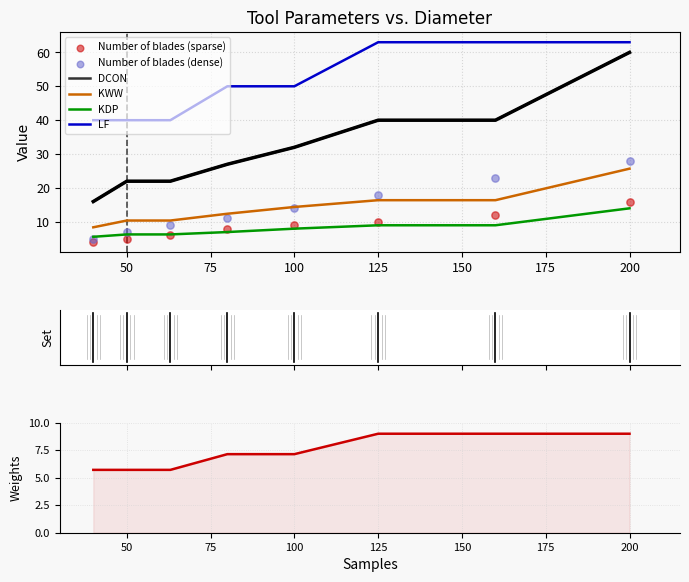

Which series has the largest total across all categories?

LF